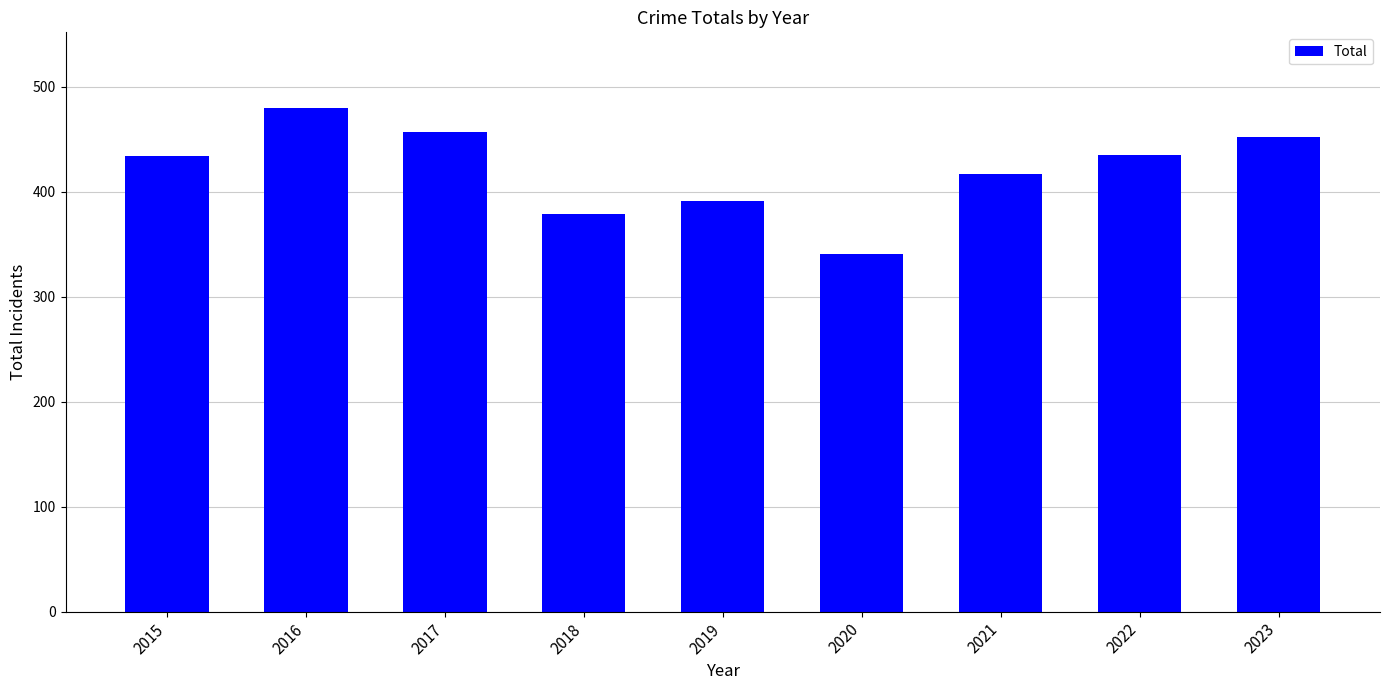

Which category has the highest value across all series?

2016